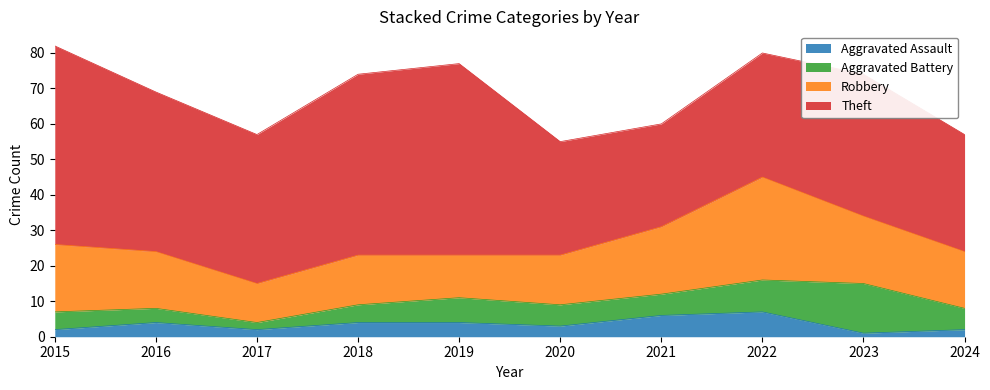

True or false: Aggravated Battery has more than 2 interior local peaks.

False